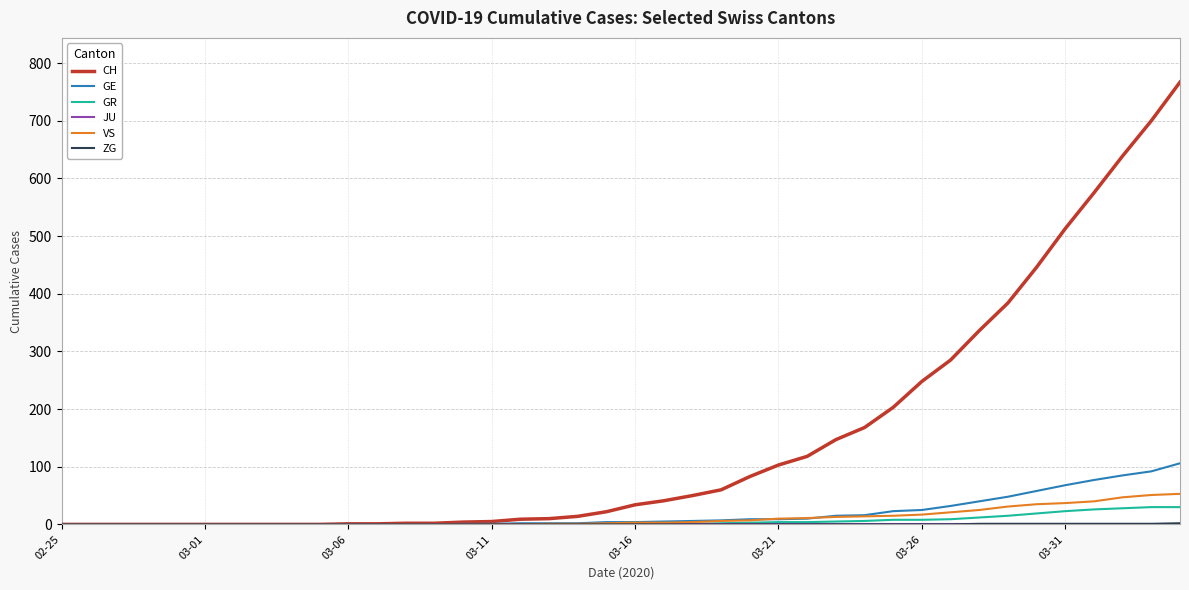

Does the chart display data point markers on the line(s)?

No